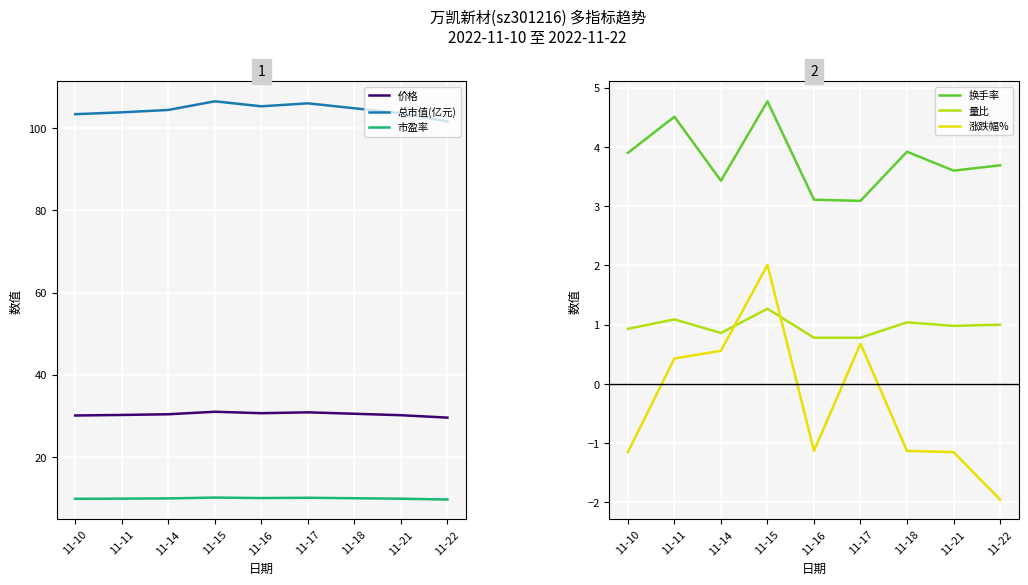

What are all the series names shown in the legend?

价格, 总市值(亿元), 市盈率, 换手率, 量比, 涨跌幅%